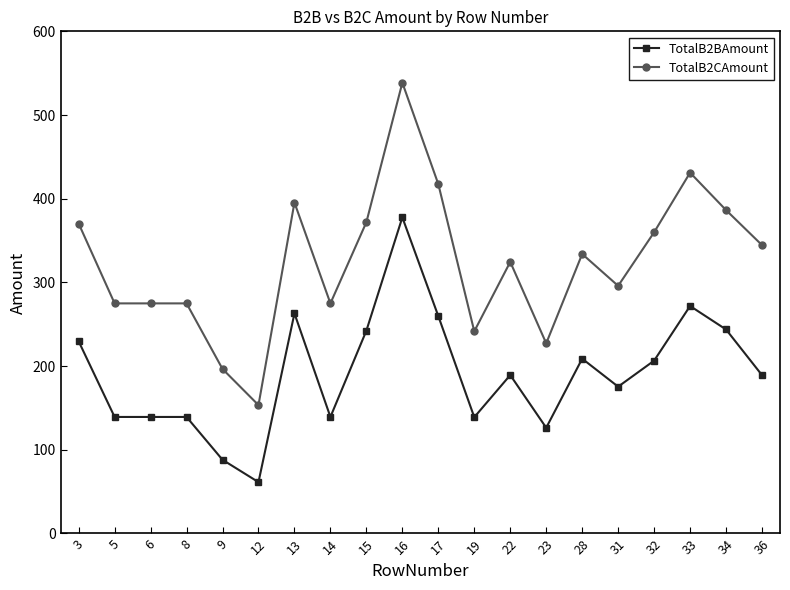

Which series changed the most between 3 and 36?

TotalB2BAmount